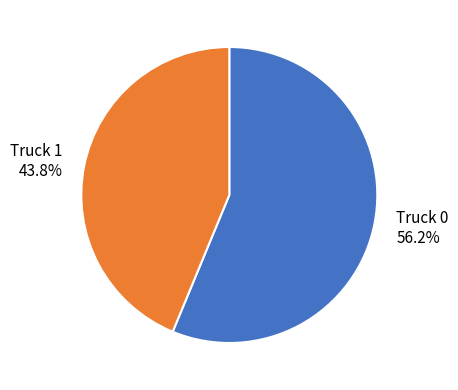

Which has a higher value, Truck 0 or Truck 1?

Truck 0